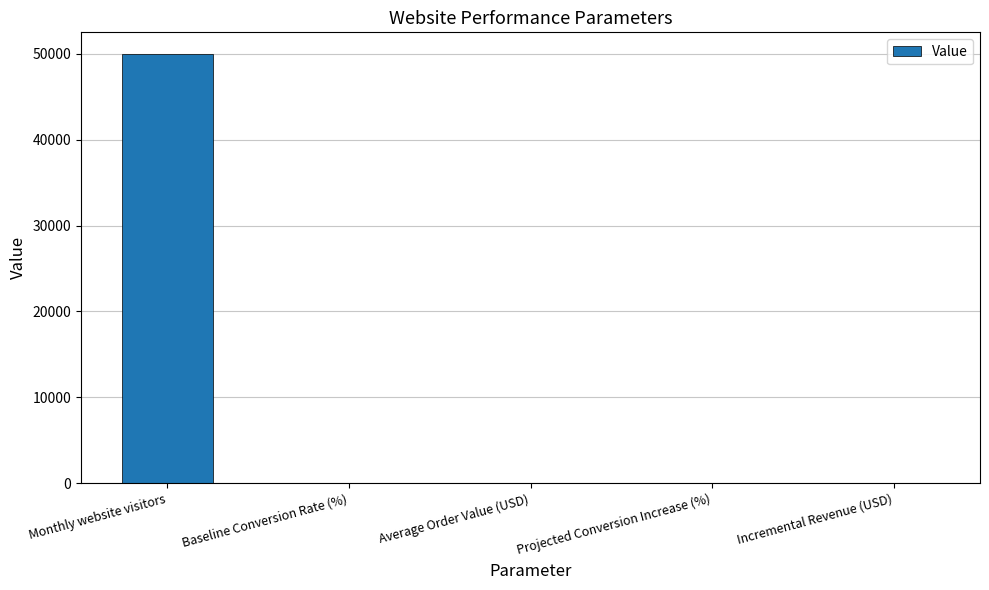

What is the change in value from Monthly website visitors to Baseline Conversion Rate (%)?

-49997.5